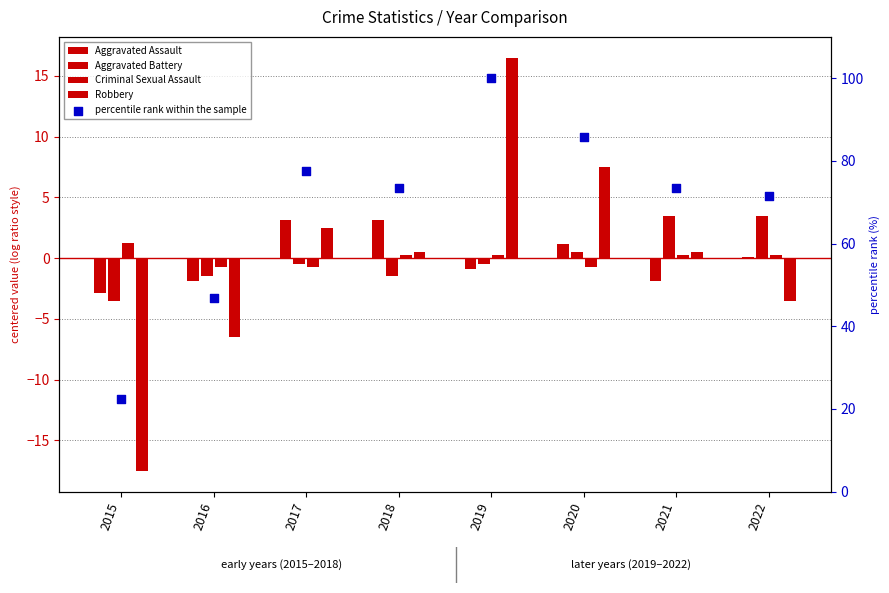

At how many categories does at least one series exceed 9?

8